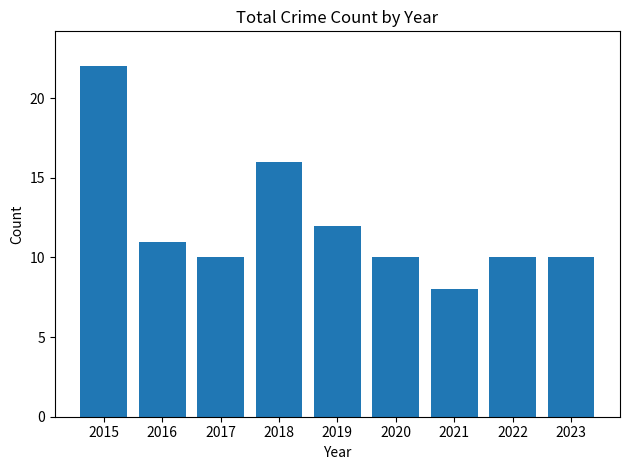

Which has a higher value, 2018 or 2021?

2018